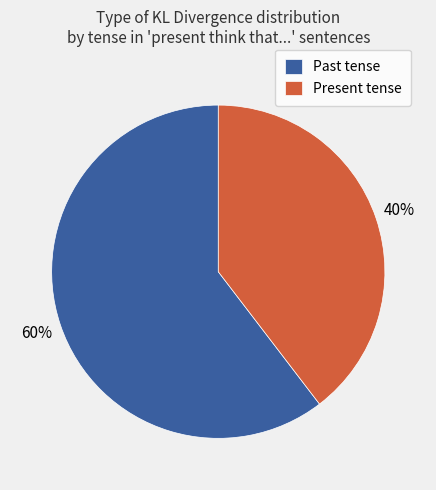

What is the largest slice in the pie chart?

Past tense